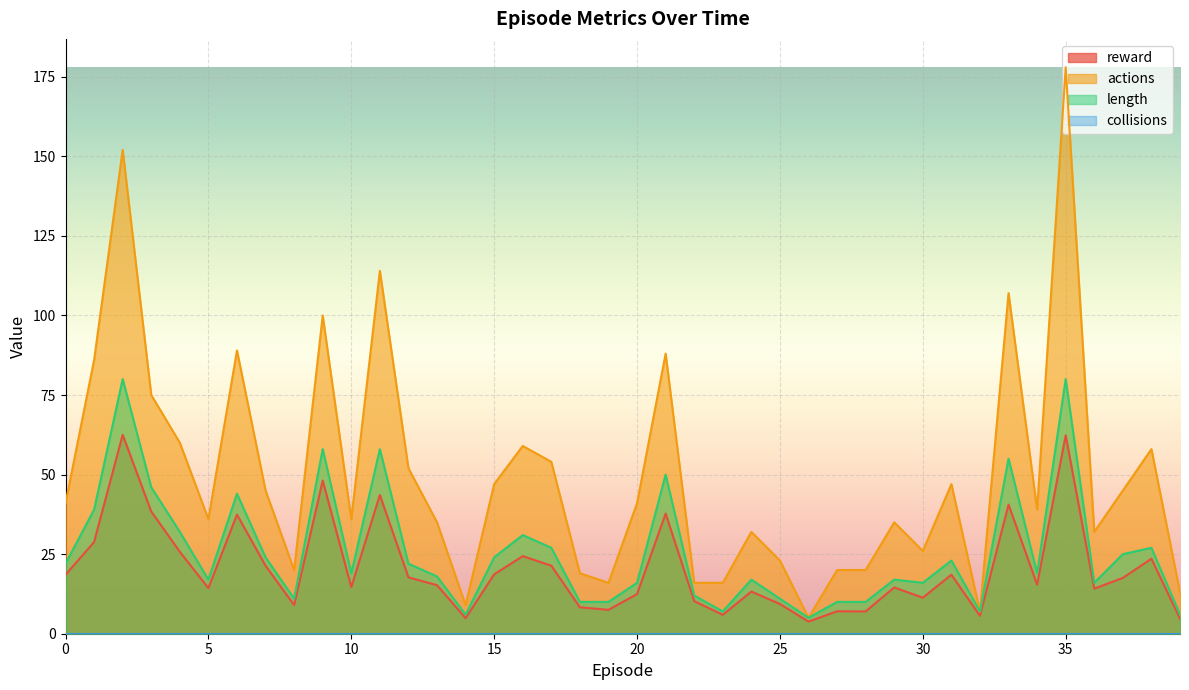

At which category is the sum across all series the highest?

35